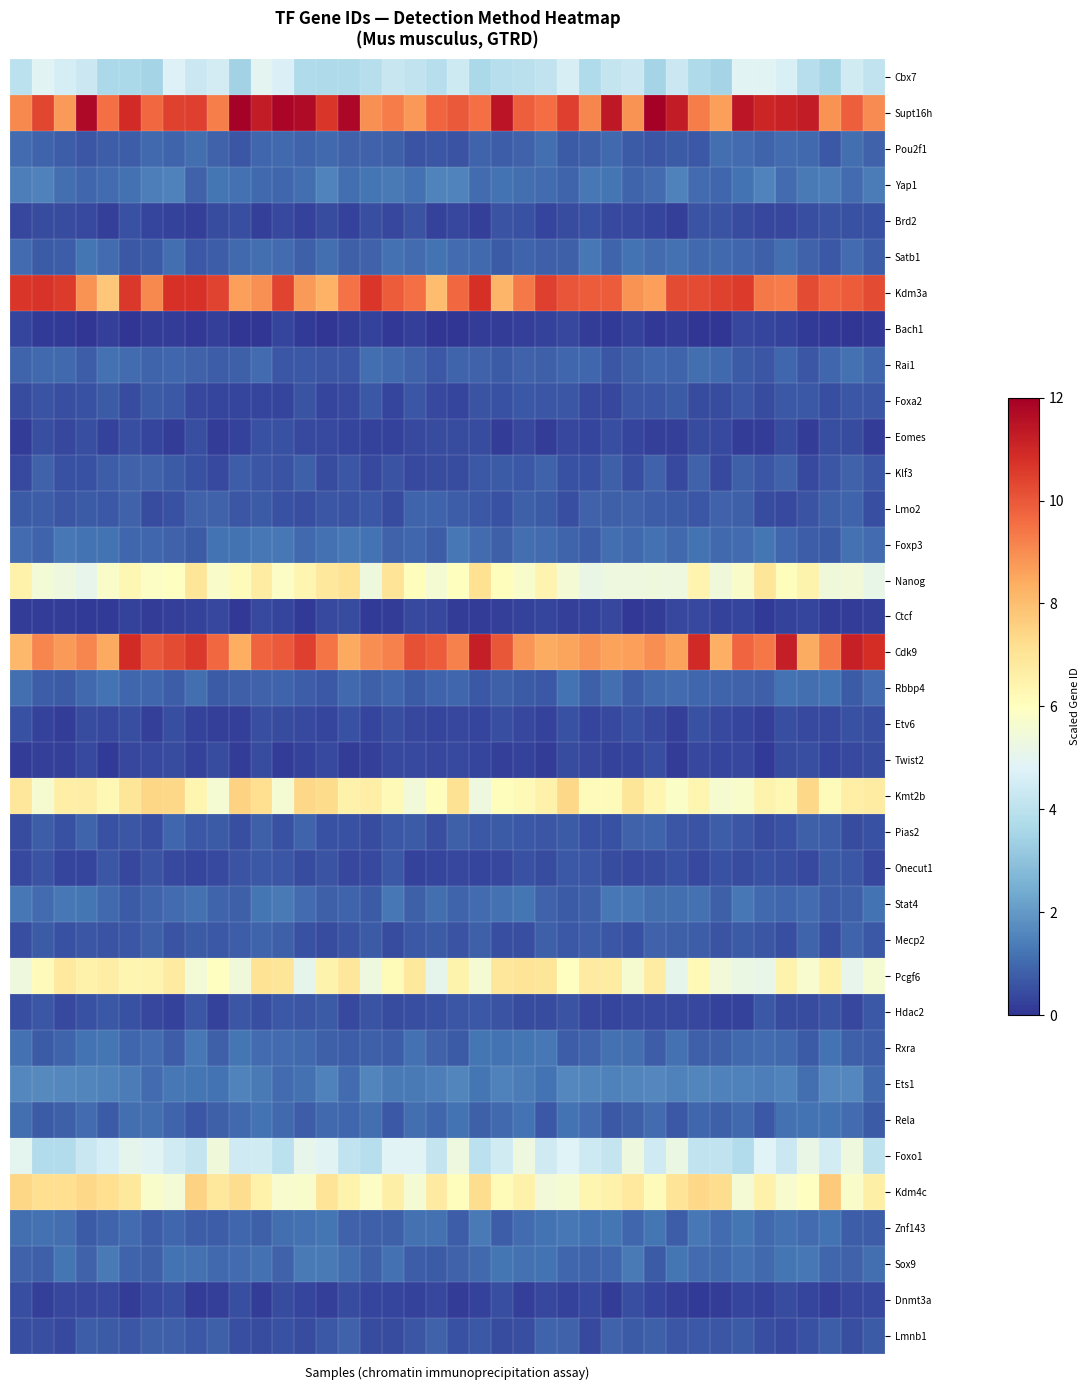

Reading right to left, extract all data points from this chart.

Cbx7: 4.1	4.5	3.6	3.9	4.7	4.9	4.9	3.5	3.7	4.4	3.5	4.3	4.2	3.7	4.6	4.1	4.0	3.9	3.6	4.4	3.9	4.1	4.2	3.9	3.7	3.7	3.7	4.7	4.9	3.4	4.5	4.3	4.8	3.5	3.7	3.7	4.3	4.6	4.9	4.0
Supt16h: 9.0	9.9	8.9	11.3	11.1	11.0	11.4	8.7	9.3	11.3	12.0	8.9	11.4	9.1	10.5	9.6	9.9	11.5	9.6	10.0	9.7	8.8	9.3	8.9	11.8	10.7	11.7	11.8	11.3	11.9	9.3	10.5	10.4	9.7	10.9	9.5	11.7	8.8	10.3	9.1
Pou2f1: 0.9	1.1	0.7	1.0	1.1	0.9	1.0	1.1	0.7	0.7	0.6	0.7	1.0	0.8	0.7	1.1	0.9	0.8	0.9	0.6	0.6	0.6	0.8	0.9	0.9	1.0	0.9	1.0	1.0	0.6	0.8	1.1	0.9	1.0	0.8	0.8	0.6	0.8	0.9	1.1
Yap1: 1.4	1.0	1.4	1.3	1.0	1.5	1.2	1.0	1.0	1.5	1.1	0.9	1.2	1.3	0.9	1.1	1.1	1.2	1.1	1.5	1.5	1.1	1.4	1.2	1.1	1.5	1.1	1.0	1.0	1.2	1.2	0.9	1.5	1.4	1.2	1.0	1.0	1.1	1.5	1.4
Brd2: 0.5	0.6	0.6	0.5	0.3	0.3	0.5	0.6	0.6	0.2	0.3	0.4	0.4	0.5	0.5	0.3	0.6	0.6	0.2	0.3	0.2	0.6	0.3	0.5	0.3	0.5	0.3	0.4	0.2	0.5	0.4	0.2	0.3	0.3	0.5	0.2	0.4	0.5	0.5	0.3
Satb1: 0.8	1.1	0.7	0.9	1.1	0.8	1.0	1.0	1.0	1.2	1.1	1.2	0.9	1.3	0.8	0.8	0.9	0.7	1.0	1.1	1.2	1.1	1.1	0.9	0.8	1.1	0.8	1.1	1.1	1.0	0.8	0.7	1.1	0.7	0.7	1.0	1.2	0.8	0.7	1.1
Kdm3a: 10.2	9.9	9.8	10.2	9.3	9.3	10.6	10.4	10.3	10.3	8.7	8.9	9.9	9.9	10.0	10.5	9.4	8.2	10.8	9.7	8.1	9.5	9.9	10.7	9.5	8.3	8.7	10.4	8.9	8.7	10.4	10.7	10.7	9.1	10.6	7.8	8.9	10.6	10.7	10.7
Bach1: 0.1	0.0	0.1	0.1	0.2	0.3	0.3	0.0	0.0	0.1	0.1	0.3	0.1	0.2	0.3	0.3	0.2	0.2	0.2	0.0	0.0	0.2	0.1	0.3	0.2	0.0	0.1	0.3	0.0	0.0	0.2	0.1	0.2	0.2	0.0	0.2	0.0	0.1	0.1	0.3
Rai1: 0.9	1.2	0.9	0.6	1.0	0.7	0.7	1.0	1.1	0.9	1.0	0.8	0.6	1.0	1.0	0.8	0.9	0.7	0.9	0.9	0.7	0.9	1.0	1.1	0.6	0.6	0.7	0.6	1.0	0.8	0.8	0.9	1.0	0.9	1.0	1.2	0.8	1.0	1.0	0.9
Foxa2: 0.6	0.6	0.5	0.7	0.7	0.4	0.6	0.4	0.5	0.7	0.6	0.6	0.4	0.4	0.6	0.6	0.7	0.6	0.6	0.3	0.4	0.6	0.3	0.7	0.4	0.3	0.6	0.3	0.3	0.3	0.3	0.4	0.7	0.7	0.5	0.7	0.5	0.5	0.6	0.5
Eomes: 0.2	0.4	0.5	0.2	0.4	0.2	0.2	0.4	0.5	0.2	0.2	0.3	0.5	0.3	0.4	0.2	0.3	0.2	0.5	0.5	0.5	0.4	0.3	0.3	0.3	0.4	0.4	0.5	0.5	0.3	0.2	0.5	0.1	0.3	0.5	0.3	0.5	0.3	0.5	0.2
Klf3: 0.6	0.9	0.6	0.4	0.9	0.6	0.8	0.4	0.9	0.4	0.9	0.5	0.8	0.5	0.6	0.9	0.7	0.7	0.7	0.4	0.4	0.4	0.6	0.4	0.6	0.4	0.8	0.6	0.7	0.8	0.4	0.6	0.7	0.9	0.8	0.8	0.6	0.6	0.9	0.4
Lmo2: 0.5	0.9	0.8	0.6	0.4	0.4	0.8	0.9	0.6	0.7	0.8	0.9	0.8	0.9	0.5	0.7	0.8	0.6	0.7	0.8	0.9	0.9	0.4	0.7	0.6	0.6	0.5	0.5	0.7	0.6	0.9	0.9	0.5	0.4	0.9	0.7	0.7	0.6	0.8	0.7
Foxp3: 1.1	1.2	0.7	0.8	0.9	1.2	1.0	1.0	1.2	1.0	1.2	1.0	1.1	0.8	0.9	1.1	1.1	0.8	1.1	1.3	0.8	1.0	0.8	1.2	1.3	1.2	1.0	1.3	1.3	1.2	1.2	0.7	0.9	0.9	1.0	1.2	1.2	1.3	0.9	1.1
Nanog: 5.1	5.4	5.4	6.5	6.0	7.0	5.8	5.4	6.4	5.3	5.4	5.3	5.3	5.2	5.5	6.4	5.7	6.1	7.1	6.0	5.6	6.1	7.0	5.3	7.1	6.9	6.4	5.9	6.7	6.1	5.8	7.0	6.0	5.9	6.3	5.8	5.1	5.3	5.5	6.5
Ctcf: 0.2	0.2	0.2	0.3	0.2	0.1	0.3	0.3	0.4	0.4	0.2	0.1	0.4	0.3	0.2	0.3	0.3	0.2	0.2	0.1	0.4	0.4	0.2	0.1	0.4	0.4	0.1	0.3	0.4	0.1	0.3	0.3	0.2	0.2	0.3	0.1	0.1	0.1	0.2	0.1
Cdk9: 10.8	11.2	9.3	8.4	11.2	9.4	9.7	8.3	10.9	8.6	9.0	8.7	8.6	8.9	8.6	8.4	8.8	10.0	11.2	9.2	9.9	10.1	9.2	9.0	8.5	9.4	10.5	9.9	9.8	8.3	9.7	10.6	10.2	10.0	10.9	8.4	9.1	8.7	9.1	8.1
Rbbp4: 1.1	0.7	1.2	1.1	1.2	0.8	0.9	0.9	1.0	1.1	1.0	0.8	1.1	0.8	1.2	0.7	0.7	0.8	0.7	0.9	0.9	0.7	1.0	0.8	1.0	0.7	0.8	0.9	0.9	0.8	0.7	1.1	0.8	1.0	1.0	1.2	1.0	0.7	0.8	1.1
Etv6: 0.5	0.5	0.4	0.4	0.5	0.2	0.3	0.4	0.6	0.2	0.4	0.5	0.4	0.3	0.5	0.3	0.4	0.5	0.3	0.4	0.3	0.3	0.5	0.3	0.5	0.3	0.4	0.4	0.5	0.2	0.2	0.2	0.5	0.2	0.5	0.4	0.5	0.2	0.2	0.5
Twist2: 0.5	0.4	0.3	0.5	0.4	0.1	0.3	0.3	0.3	0.2	0.5	0.3	0.3	0.3	0.5	0.2	0.2	0.2	0.3	0.4	0.4	0.4	0.4	0.2	0.2	0.4	0.3	0.2	0.4	0.1	0.4	0.2	0.5	0.4	0.3	0.1	0.4	0.2	0.2	0.2
Kmt2b: 6.7	6.6	6.1	7.4	6.3	6.4	5.7	5.6	6.3	5.8	6.3	7.0	6.1	6.1	7.4	6.5	6.2	6.1	5.3	7.1	6.1	5.4	6.2	6.7	6.5	7.3	7.4	5.6	7.2	7.5	5.6	6.3	7.4	7.4	7.0	6.3	6.7	6.6	5.7	6.9
Pias2: 0.6	0.5	0.8	0.8	0.5	0.5	0.7	0.8	0.6	0.6	0.9	0.9	0.5	0.5	0.7	0.6	0.7	0.7	0.7	0.8	0.5	0.7	0.7	0.5	0.5	0.5	0.9	0.5	0.8	0.5	0.7	0.7	1.0	0.5	0.7	0.5	0.9	0.5	0.8	0.4
Onecut1: 0.3	0.6	0.7	0.4	0.5	0.5	0.5	0.6	0.4	0.5	0.4	0.4	0.4	0.6	0.7	0.5	0.5	0.4	0.3	0.4	0.3	0.3	0.7	0.4	0.4	0.6	0.5	0.7	0.7	0.6	0.4	0.3	0.4	0.6	0.4	0.6	0.3	0.3	0.6	0.4
Stat4: 1.2	0.8	0.8	1.1	1.0	1.0	1.3	0.8	1.1	1.1	1.1	1.3	1.3	0.8	0.7	0.9	1.2	1.1	1.1	0.9	1.1	0.8	1.3	0.7	0.9	0.8	1.1	1.3	1.3	0.8	0.9	1.1	1.1	0.9	0.7	1.0	1.2	1.3	1.0	1.3
Mecp2: 0.7	0.9	0.5	0.9	0.5	0.6	0.7	0.6	0.8	0.8	0.9	0.6	0.7	0.8	0.7	0.8	0.5	0.5	0.8	0.6	0.7	0.7	0.5	0.7	0.6	0.4	0.5	0.8	0.9	0.8	0.7	0.7	0.6	0.8	0.6	0.6	0.6	0.6	0.7	0.5
Pcgf6: 5.6	5.1	6.5	5.7	6.4	5.1	5.2	5.4	6.2	5.0	6.7	5.6	6.7	6.8	6.0	7.0	7.0	6.9	5.6	6.4	5.0	6.9	6.2	5.3	6.9	6.4	5.0	7.0	7.0	5.4	6.0	5.5	6.8	6.4	6.3	6.7	6.5	6.8	6.1	5.3
Hdac2: 0.7	0.4	0.6	0.4	0.5	0.7	0.3	0.3	0.4	0.4	0.4	0.4	0.3	0.4	0.6	0.4	0.4	0.6	0.7	0.7	0.5	0.5	0.4	0.6	0.4	0.7	0.6	0.7	0.5	0.7	0.3	0.7	0.3	0.4	0.5	0.7	0.5	0.4	0.6	0.5
Rxra: 0.8	0.8	1.2	0.7	1.0	1.0	1.0	0.8	0.8	1.2	0.8	1.1	1.1	0.9	0.8	1.3	1.2	1.2	1.3	0.7	0.9	1.1	0.8	0.8	0.8	0.8	1.0	1.0	1.1	1.2	0.8	1.3	0.8	1.0	1.0	1.2	1.2	0.9	0.7	1.1
Ets1: 1.0	1.6	1.6	1.1	1.5	1.4	1.5	1.5	1.6	1.5	1.6	1.6	1.5	1.6	1.6	1.2	1.4	1.5	1.2	1.6	1.4	1.3	1.3	1.6	1.0	1.5	1.1	1.0	1.3	1.5	1.2	1.3	1.3	1.1	1.4	1.5	1.6	1.6	1.7	1.6
Rela: 0.7	1.1	1.2	1.2	1.1	0.7	1.0	0.8	1.0	0.7	1.1	0.8	0.7	1.0	1.2	0.7	1.2	1.0	0.8	1.2	1.0	1.1	0.7	1.1	1.0	1.0	0.8	1.0	1.2	1.0	0.8	0.6	0.9	1.1	1.1	0.7	1.1	0.8	0.7	1.1
Foxo1: 4.0	5.4	4.5	5.2	4.3	4.8	3.8	4.1	4.1	5.2	4.4	5.4	4.2	4.4	4.8	4.4	5.3	4.5	4.0	5.3	4.2	4.8	4.9	3.9	4.1	4.9	5.1	4.0	4.5	4.4	5.4	4.2	4.5	4.9	5.0	4.6	4.3	3.8	3.8	5.0
Kdm4c: 6.6	5.8	7.7	6.0	5.7	6.5	5.5	7.2	7.4	7.0	6.1	6.8	6.5	6.3	5.6	5.5	6.5	6.2	7.3	6.1	6.8	5.6	6.6	5.9	6.4	7.0	5.7	5.7	6.5	7.3	6.9	7.5	5.5	5.7	6.9	7.2	7.4	7.2	7.2	7.4
Znf143: 0.8	0.8	1.2	1.1	1.1	1.0	1.2	1.1	1.3	0.8	1.2	0.9	1.2	1.2	1.3	1.2	1.1	0.8	1.3	0.8	1.2	1.1	0.8	0.8	0.9	1.2	1.2	1.1	0.8	1.0	0.8	0.8	1.0	0.8	1.1	0.9	0.7	1.1	1.2	1.1
Sox9: 1.1	0.9	1.0	1.3	1.3	1.0	1.2	1.0	1.1	1.3	0.7	1.3	0.9	0.9	1.0	1.2	1.2	1.3	1.0	0.9	0.7	0.8	1.1	0.8	1.1	1.3	1.3	0.9	1.2	1.1	1.0	1.1	1.2	0.8	0.9	1.3	0.9	1.3	0.8	0.9
Dnmt3a: 0.4	0.4	0.2	0.3	0.4	0.2	0.3	0.2	0.1	0.2	0.3	0.5	0.2	0.4	0.2	0.4	0.2	0.5	0.3	0.2	0.3	0.3	0.3	0.3	0.5	0.2	0.3	0.5	0.2	0.5	0.2	0.2	0.5	0.4	0.2	0.4	0.4	0.4	0.2	0.5
Lmnb1: 0.7	0.5	0.8	0.6	0.4	0.5	0.7	0.6	0.7	0.6	0.8	0.7	0.9	0.4	0.9	0.9	0.5	0.4	0.7	0.6	0.9	0.6	0.5	0.4	0.9	0.7	0.4	0.5	0.5	0.5	0.8	0.7	0.8	0.8	0.6	0.7	0.8	0.4	0.5	0.5